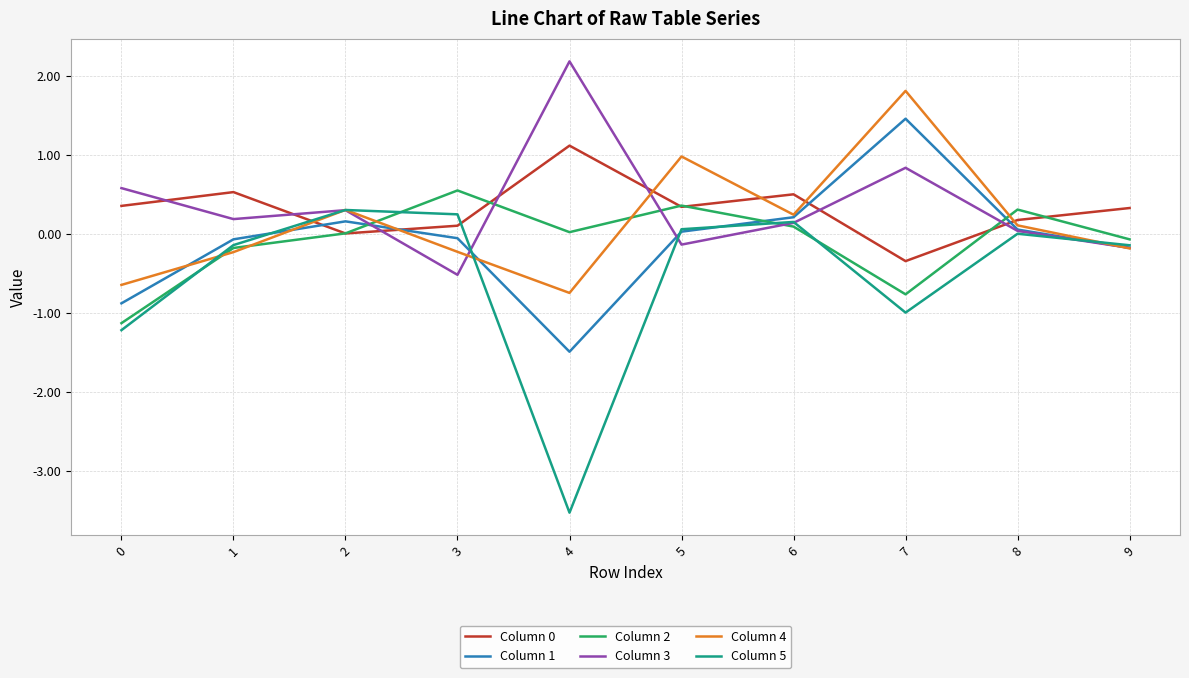

Which series has the widest spread of values?

Column 5